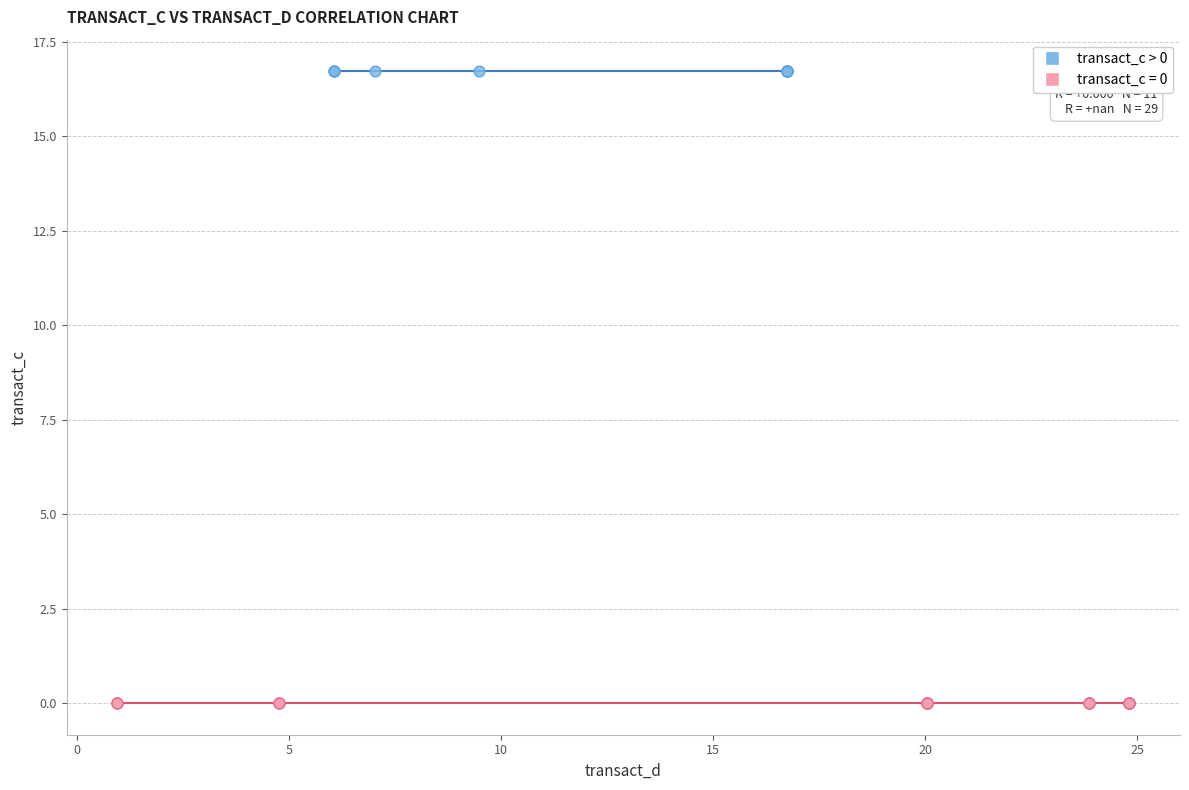

Which series reaches the minimum Y coordinate?

transact_c = 0